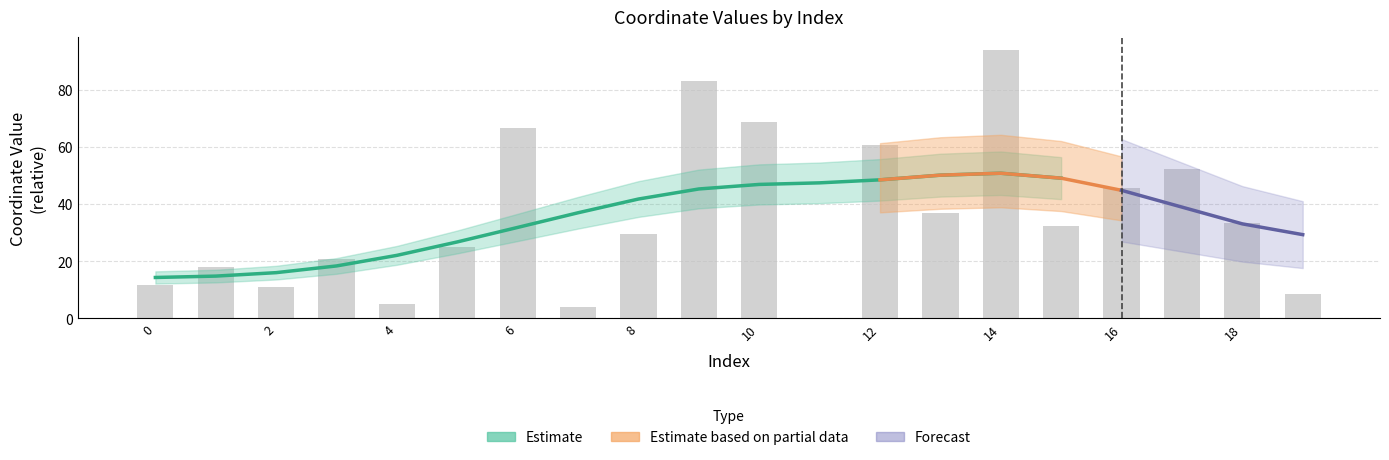

List the labels in order of value, smallest first.

11, 7, 4, 19, 2, 0, 1, 3, 5, 8, 15, 18, 13, 16, 17, 12, 6, 10, 9, 14